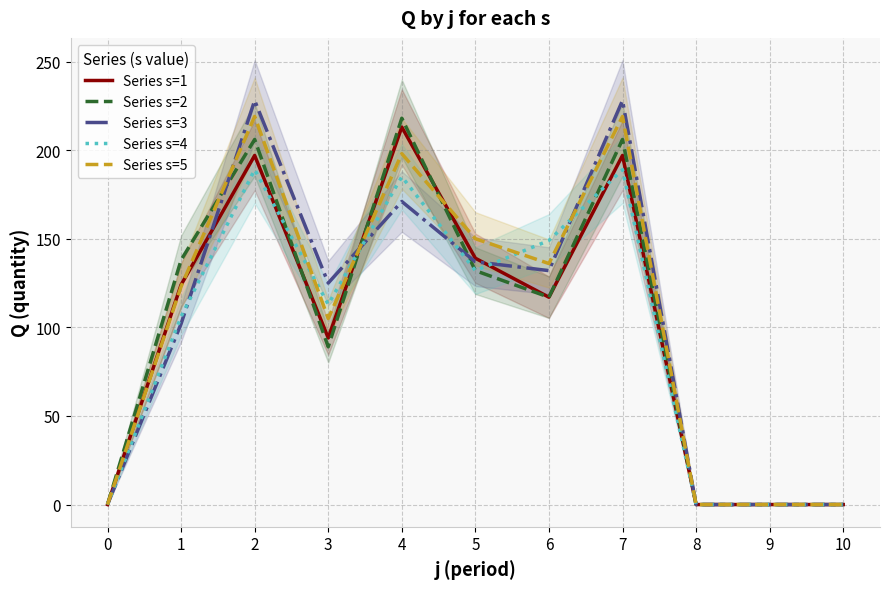

Rank the series by their maximum value, from lowest to highest.

Series s=4, Series s=1, Series s=2, Series s=5, Series s=3